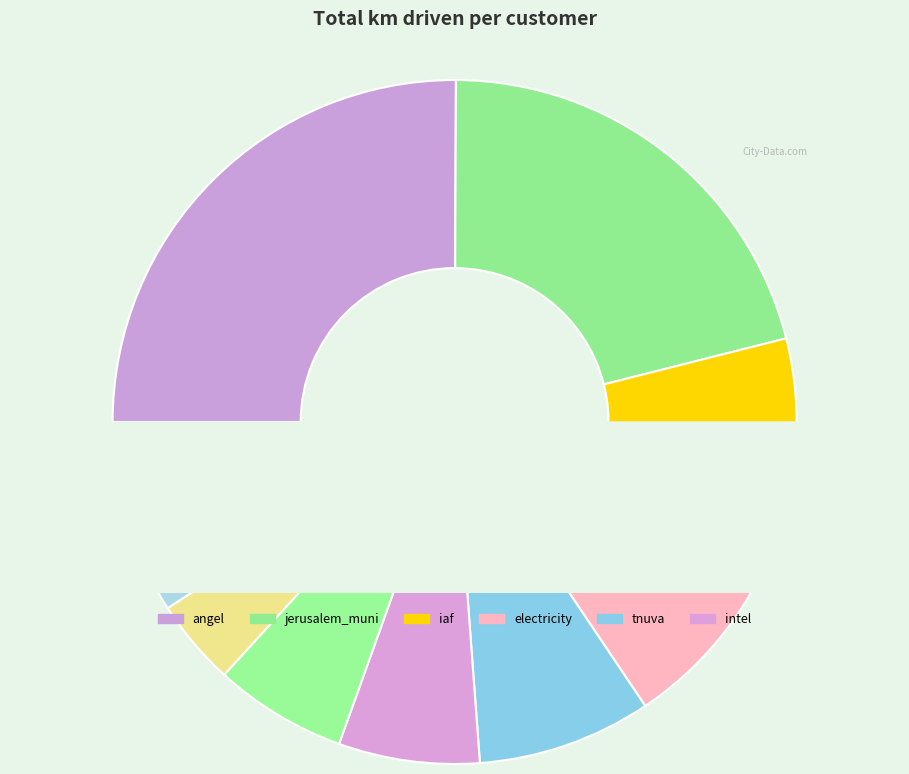

Combined, what portion of the pie is tnuva and tara?

14.5%